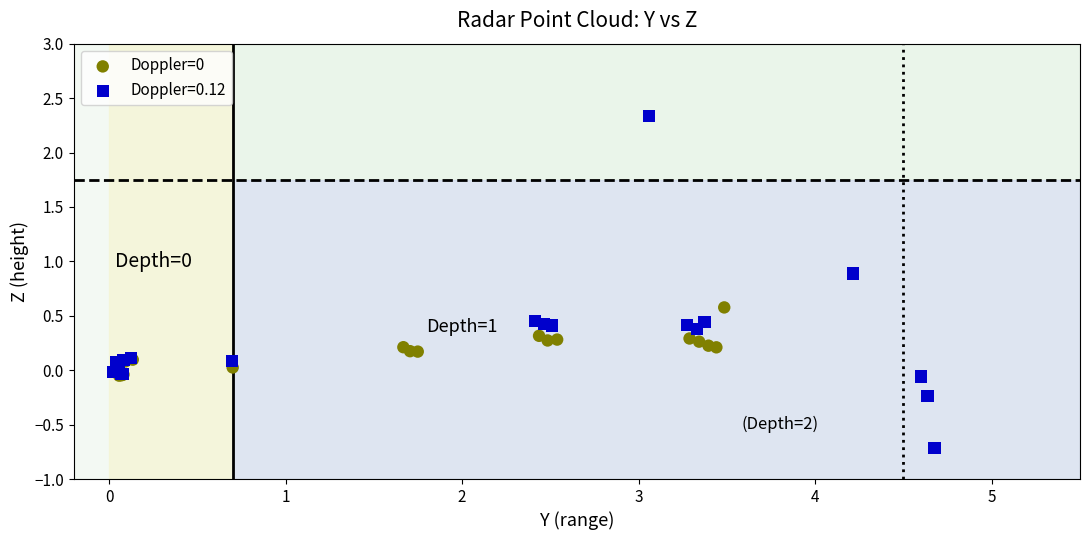

Which series has the largest Y range (max minus min)?

Doppler=0.12